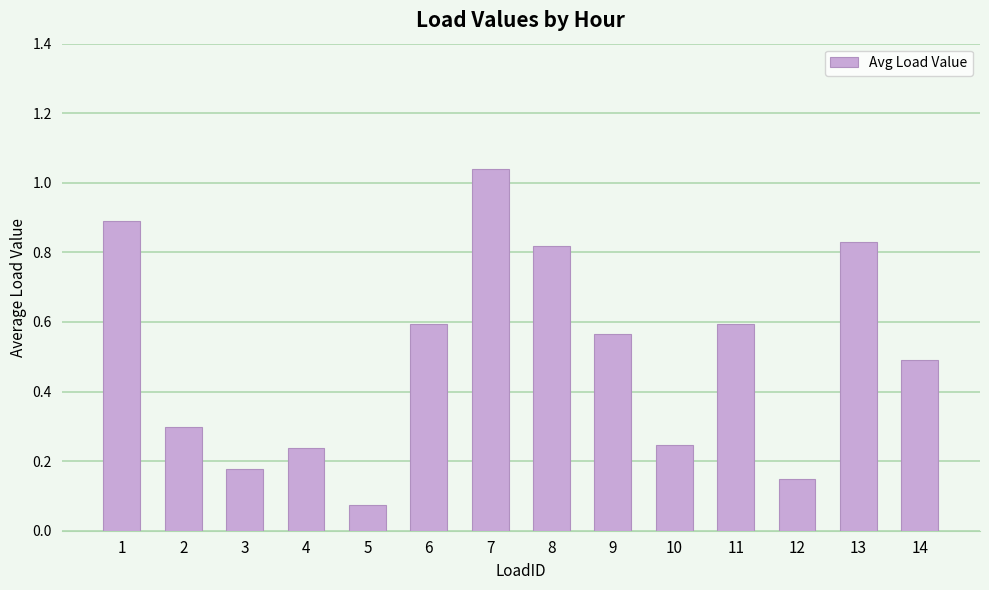

What is the change in value from 1 to 6?

-0.3